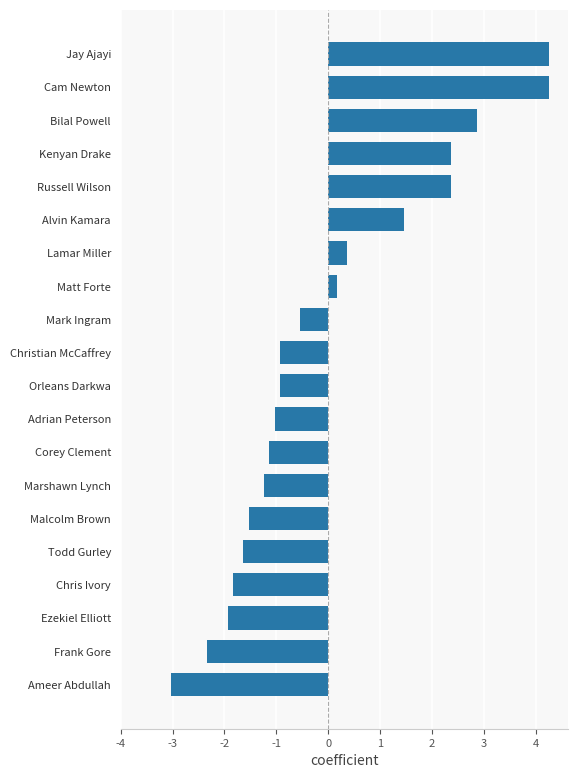

What is the difference between the maximum and minimum values?

7.3